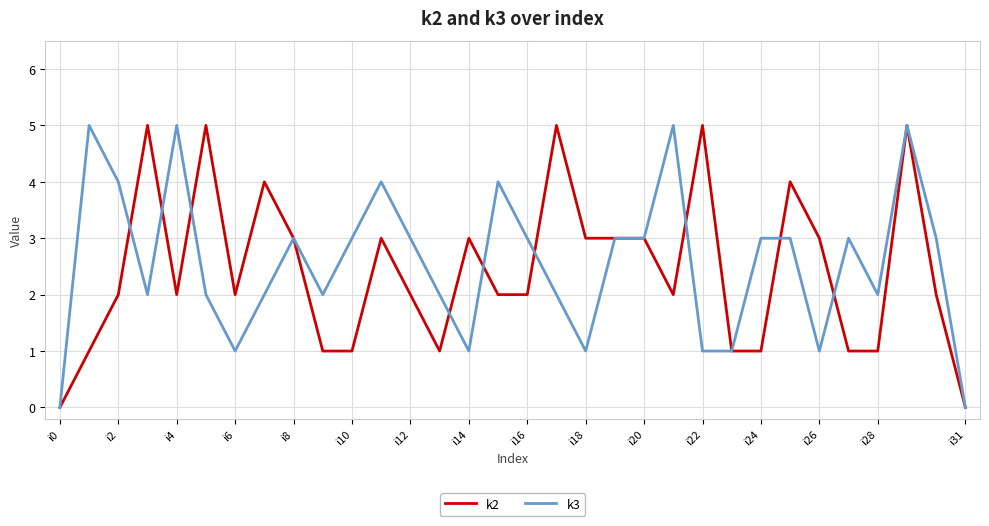

Does the chart have visible grid lines?

Yes